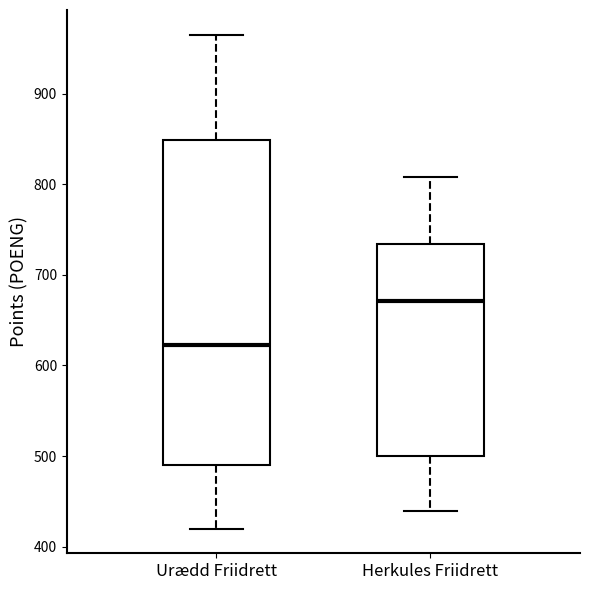

Reading left to right, transcribe this box plot: for each box, give where its median line is, the range the box spans, and where its two whiskers end, as read against the y-axis. The values are not printed on the chart, so give them approximately, as read against the axis.

Urædd Friidrett: median 620, box 490 to 850, whiskers 420 to 970
Herkules Friidrett: median 670, box 500 to 730, whiskers 440 to 810